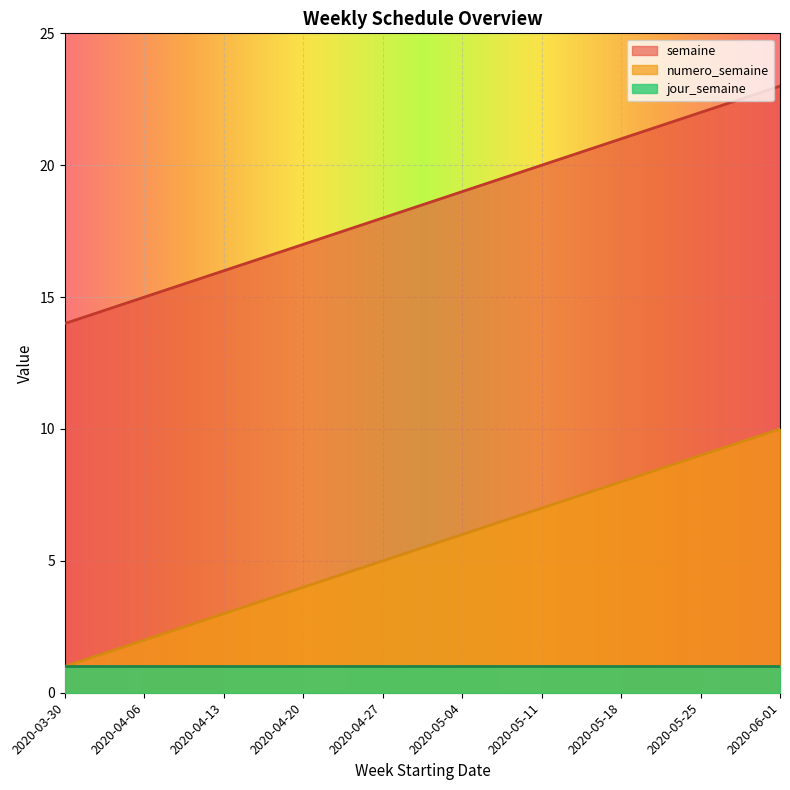

Rank the categories by numero_semaine value from lowest to highest.

2020-03-30, 2020-04-06, 2020-04-13, 2020-04-20, 2020-04-27, 2020-05-04, 2020-05-11, 2020-05-18, 2020-05-25, 2020-06-01